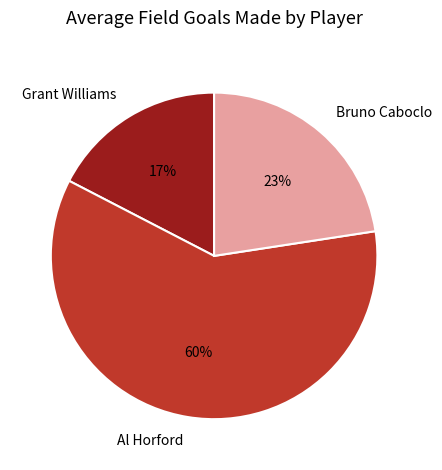

How many segments does this pie chart have?

3